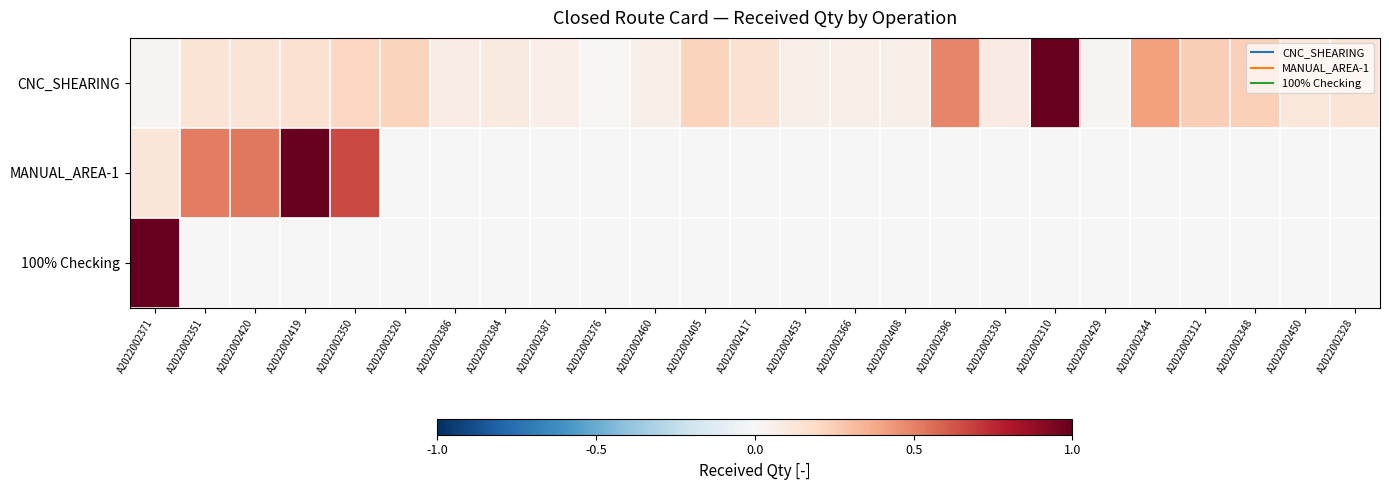

Reading left to right, transcribe all the data shown in this chart.

CNC_SHEARING: A2022002371=0.0	A2022002351=0.1	A2022002420=0.1	A2022002419=0.2	A2022002350=0.2	A2022002320=0.2	A2022002386=0.1	A2022002384=0.1	A2022002387=0.1	A2022002376=0.0	A2022002460=0.1	A2022002405=0.2	A2022002417=0.2	A2022002453=0.1	A2022002366=0.1	A2022002408=0.1	A2022002396=0.5	A2022002330=0.1	A2022002310=1.0	A2022002429=0.0	A2022002344=0.4	A2022002312=0.2	A2022002348=0.2	A2022002450=0.1	A2022002328=0.1
MANUAL_AREA-1: A2022002371=0.1	A2022002351=0.5	A2022002420=0.5	A2022002419=1.0	A2022002350=0.7	A2022002320=0.0	A2022002386=0.0	A2022002384=0.0	A2022002387=0.0	A2022002376=0.0	A2022002460=0.0	A2022002405=0.0	A2022002417=0.0	A2022002453=0.0	A2022002366=0.0	A2022002408=0.0	A2022002396=0.0	A2022002330=0.0	A2022002310=0.0	A2022002429=0.0	A2022002344=0.0	A2022002312=0.0	A2022002348=0.0	A2022002450=0.0	A2022002328=0.0
100% Checking: A2022002371=1.0	A2022002351=0.0	A2022002420=0.0	A2022002419=0.0	A2022002350=0.0	A2022002320=0.0	A2022002386=0.0	A2022002384=0.0	A2022002387=0.0	A2022002376=0.0	A2022002460=0.0	A2022002405=0.0	A2022002417=0.0	A2022002453=0.0	A2022002366=0.0	A2022002408=0.0	A2022002396=0.0	A2022002330=0.0	A2022002310=0.0	A2022002429=0.0	A2022002344=0.0	A2022002312=0.0	A2022002348=0.0	A2022002450=0.0	A2022002328=0.0